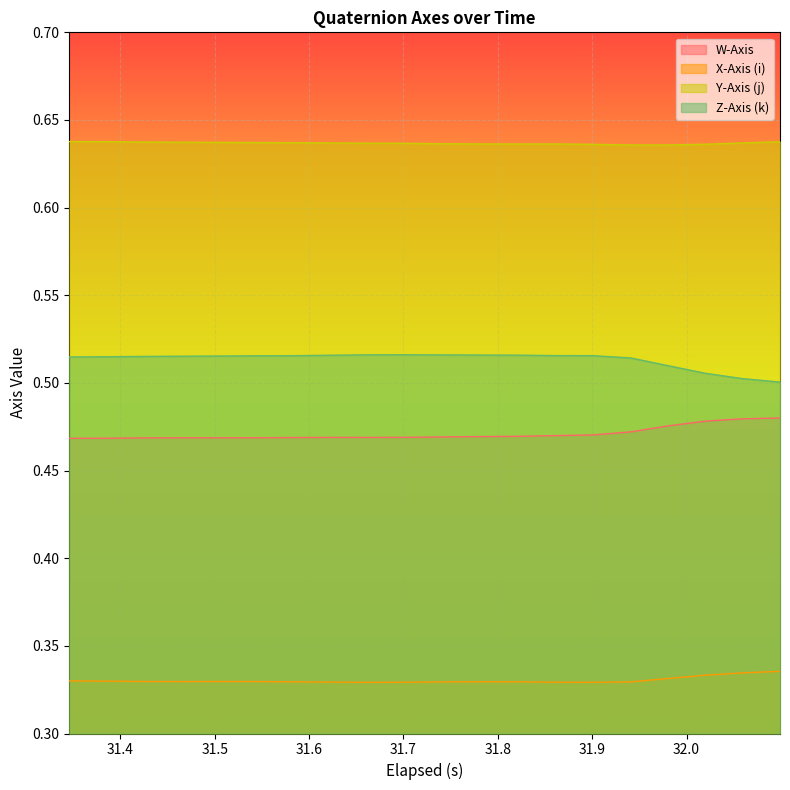

At how many categories does at least one series exceed 0?

20